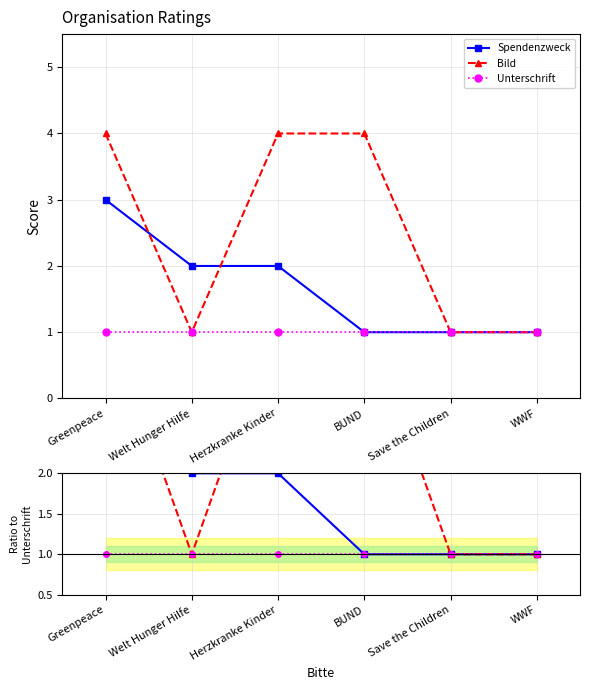

Which has a higher value, Save the Children or WWF?

Save the Children